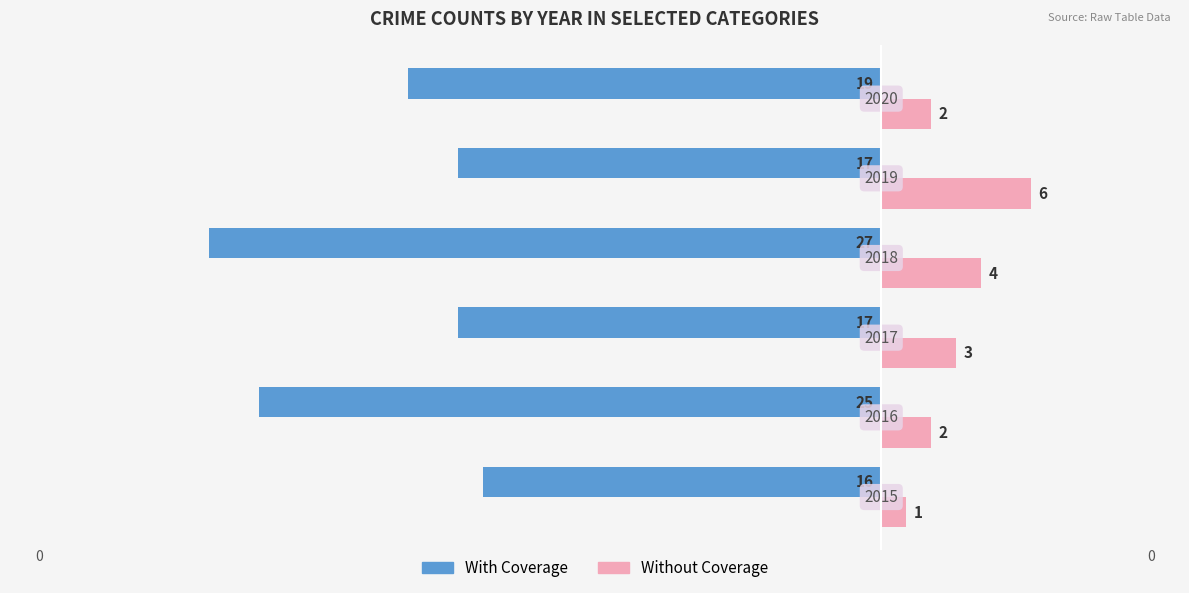

What are all the series names shown in the legend?

With Coverage, Without Coverage